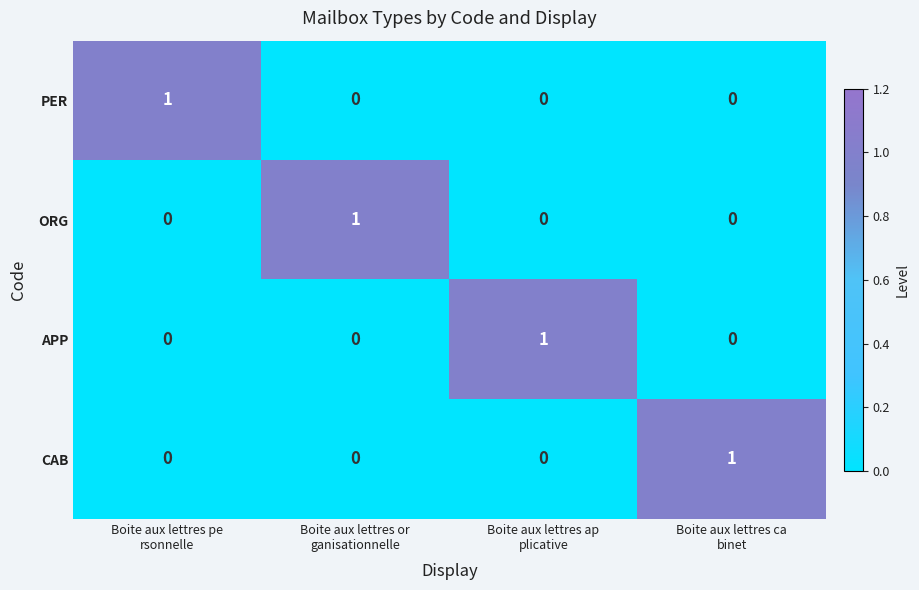

How many data points does each series have?

4